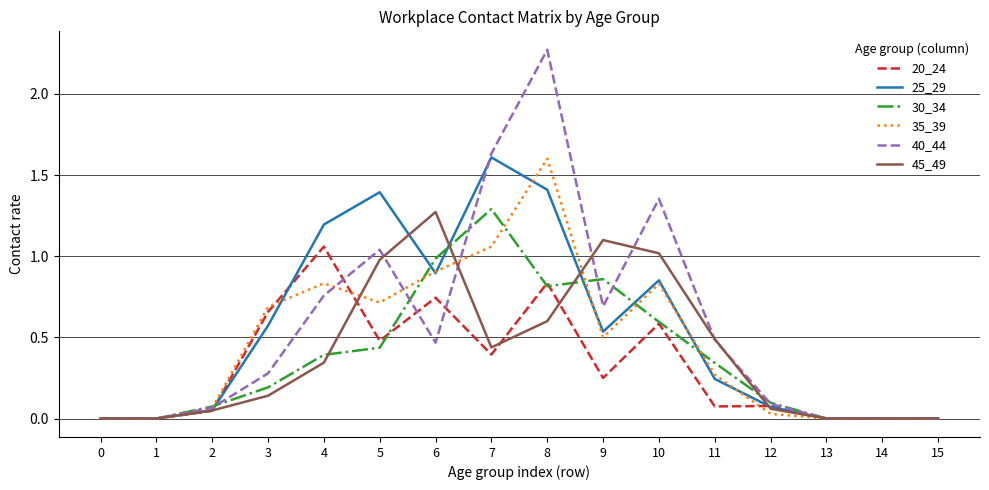

Between 5 and 10, which series saw the biggest shift?

25_29